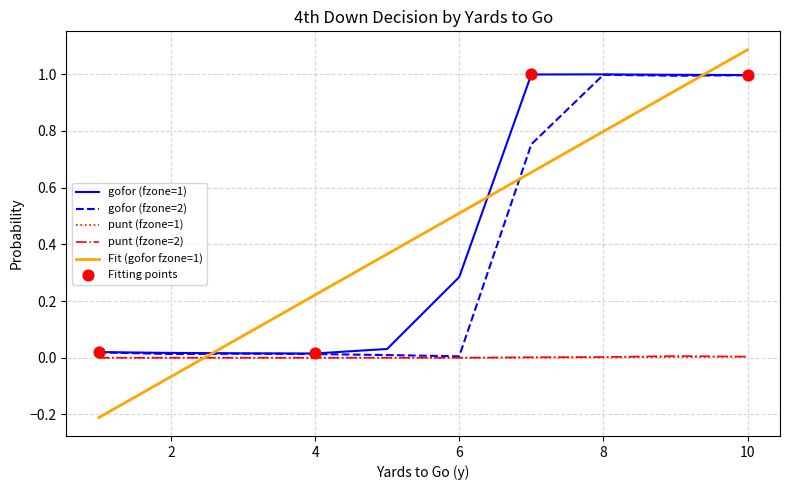

Which series has the widest spread of values?

Fit (gofor fzone=1)